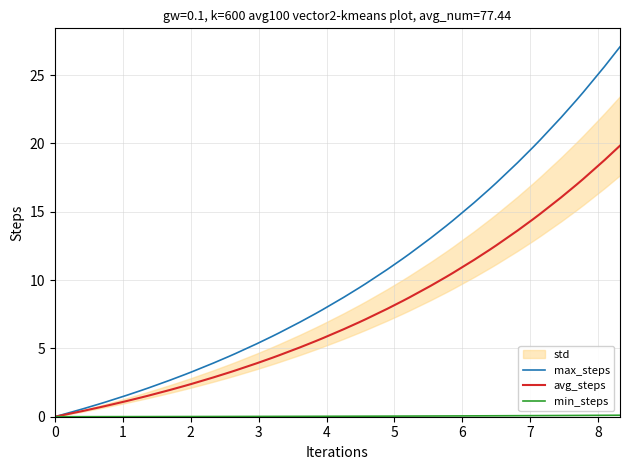

Is it true that max_steps equals 10.8 at 39?

False